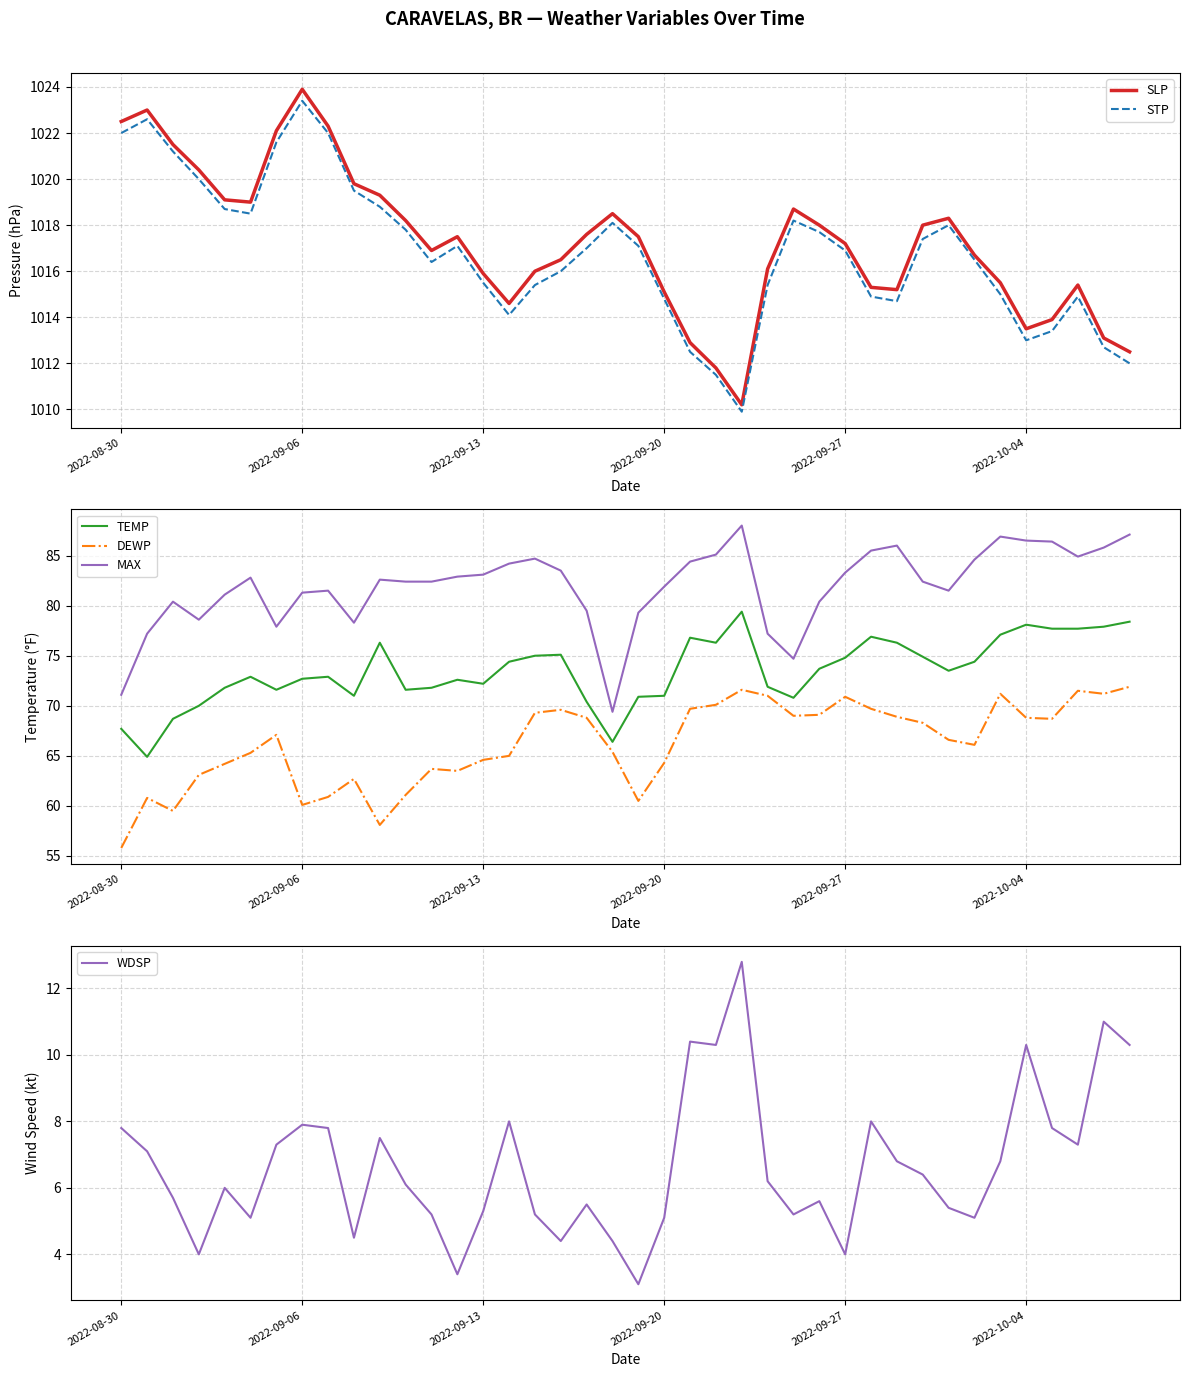

True or false: WDSP and SLP intersect in this chart.

False